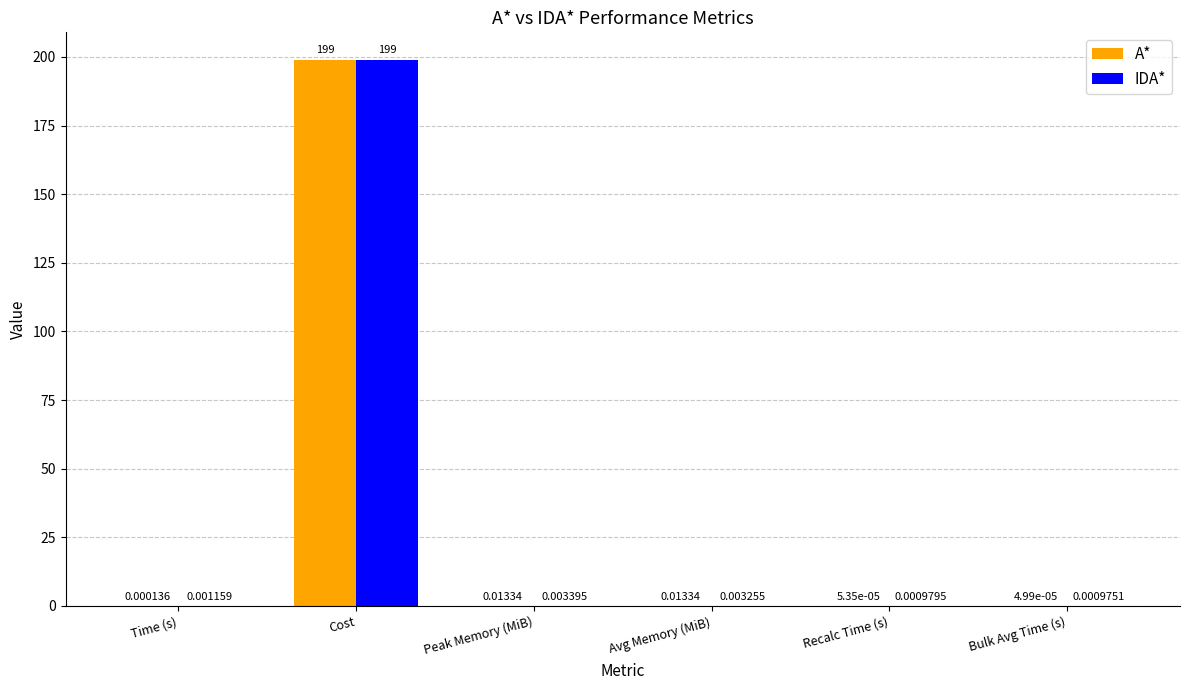

What is the sum of all A* values?

199.0